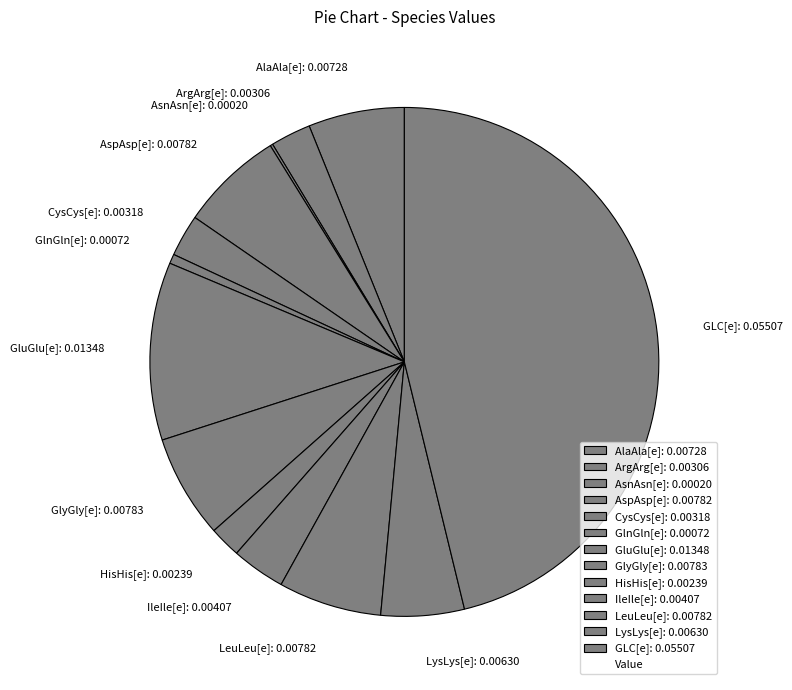

The AspAsp[e]: 0.00782 slice represents 7% of the pie. True or false?

True